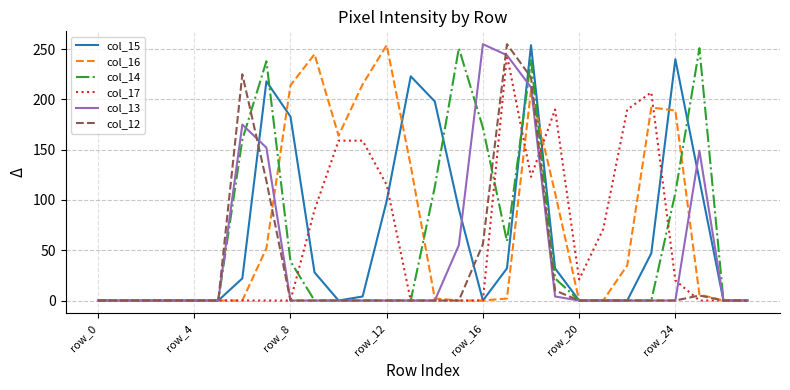

What is the greatest value displayed?

255